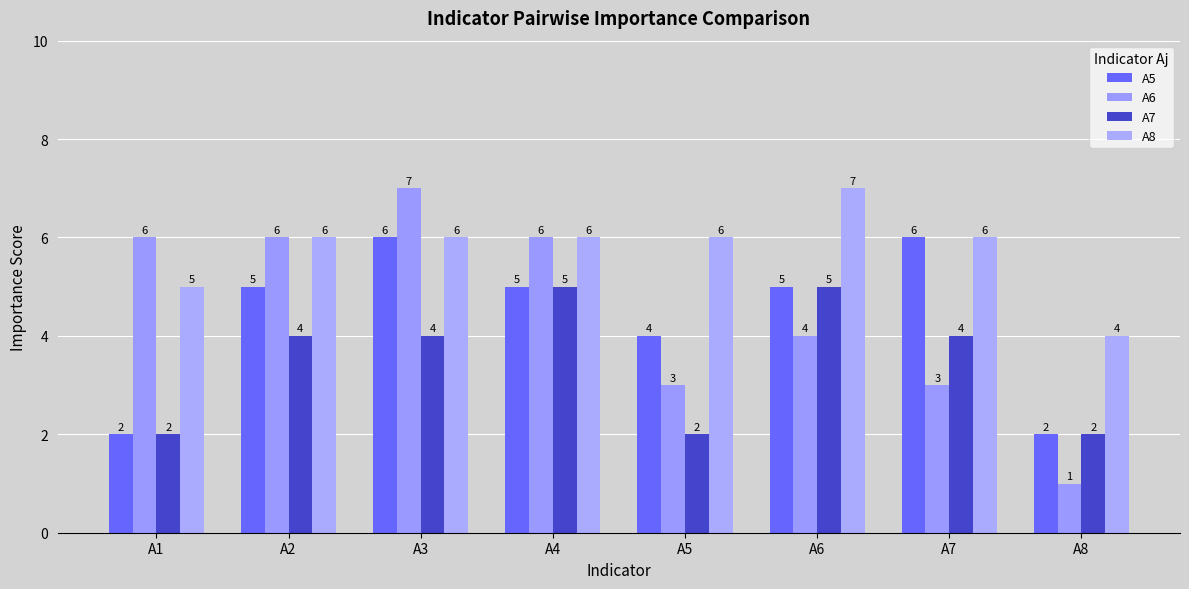

True or false: A7 has a value of 3 at A5.

False